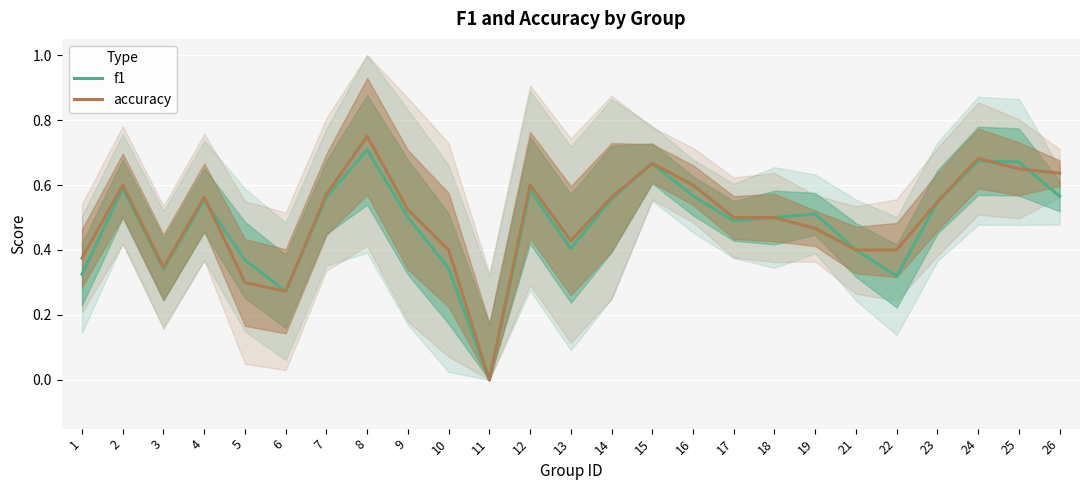

Which category has the lowest value in the f1 series?

11